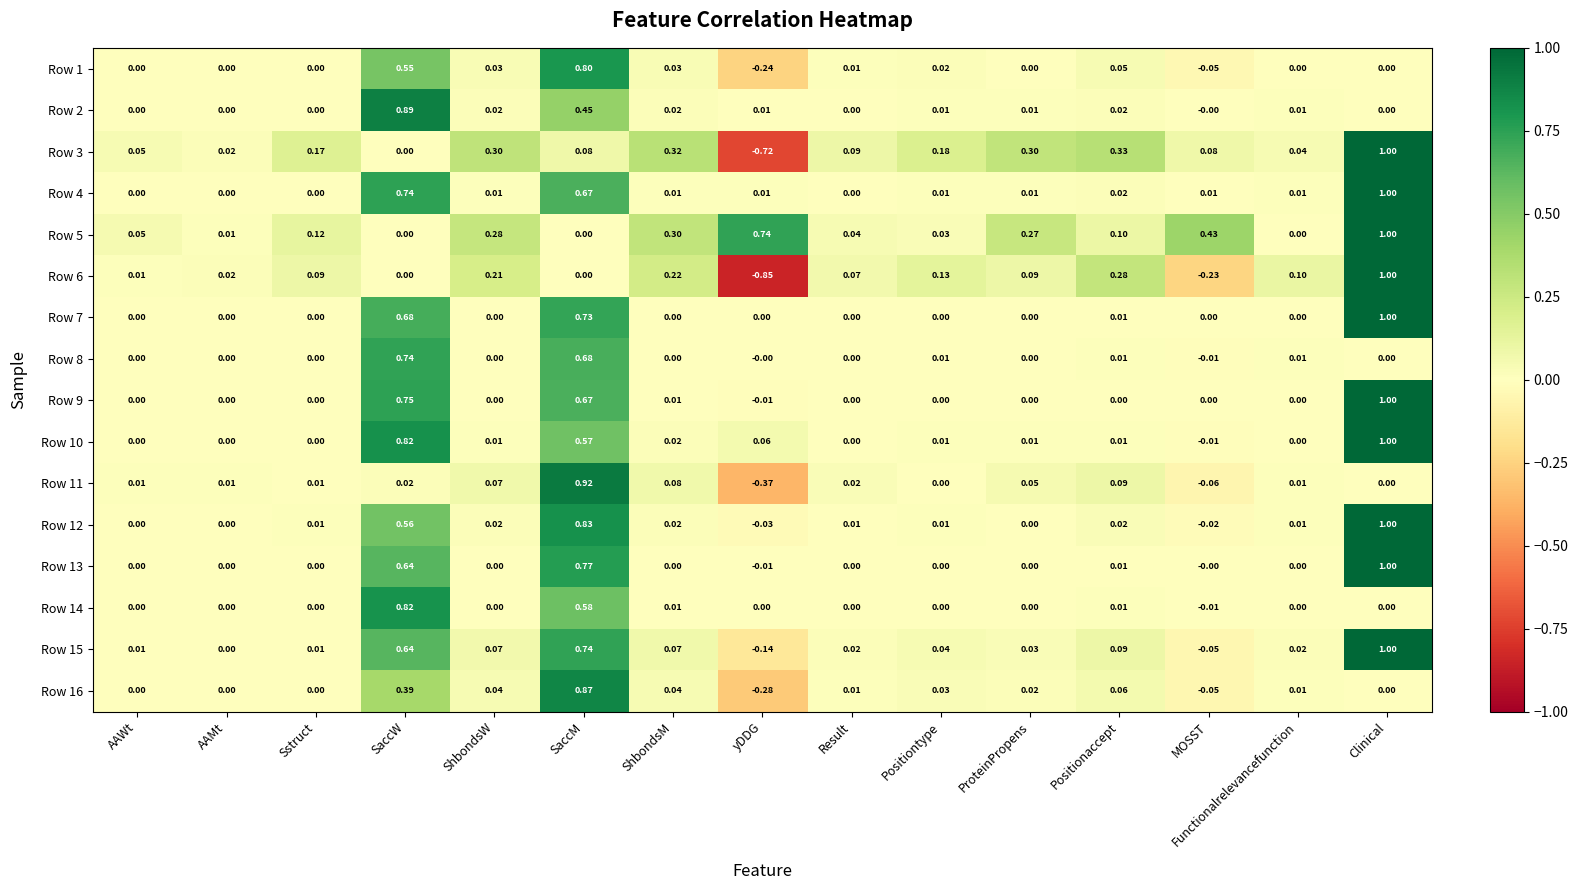

Which series has the largest range (max minus min)?

Row 6